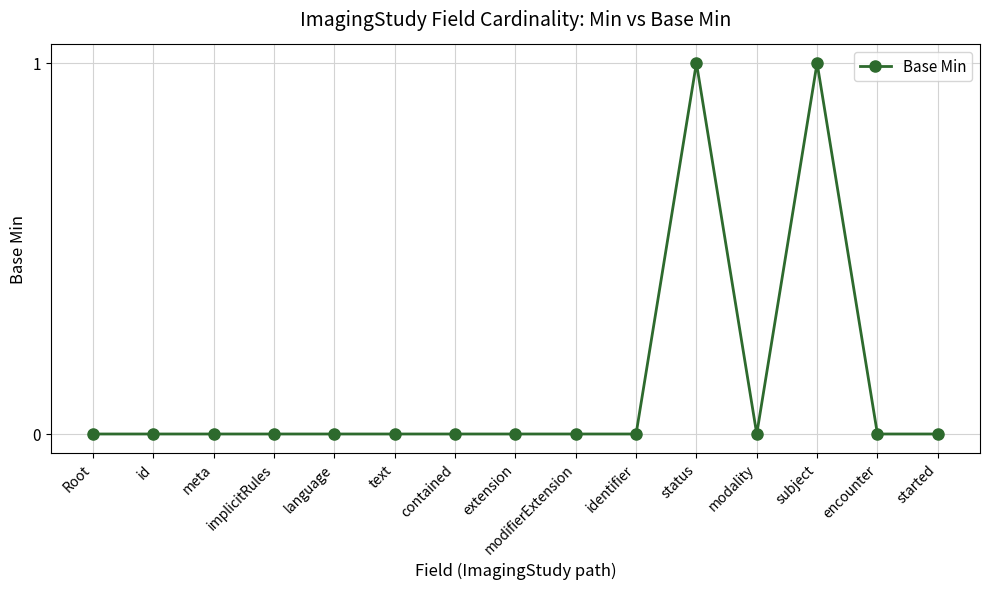

How many data points does each series have?

15